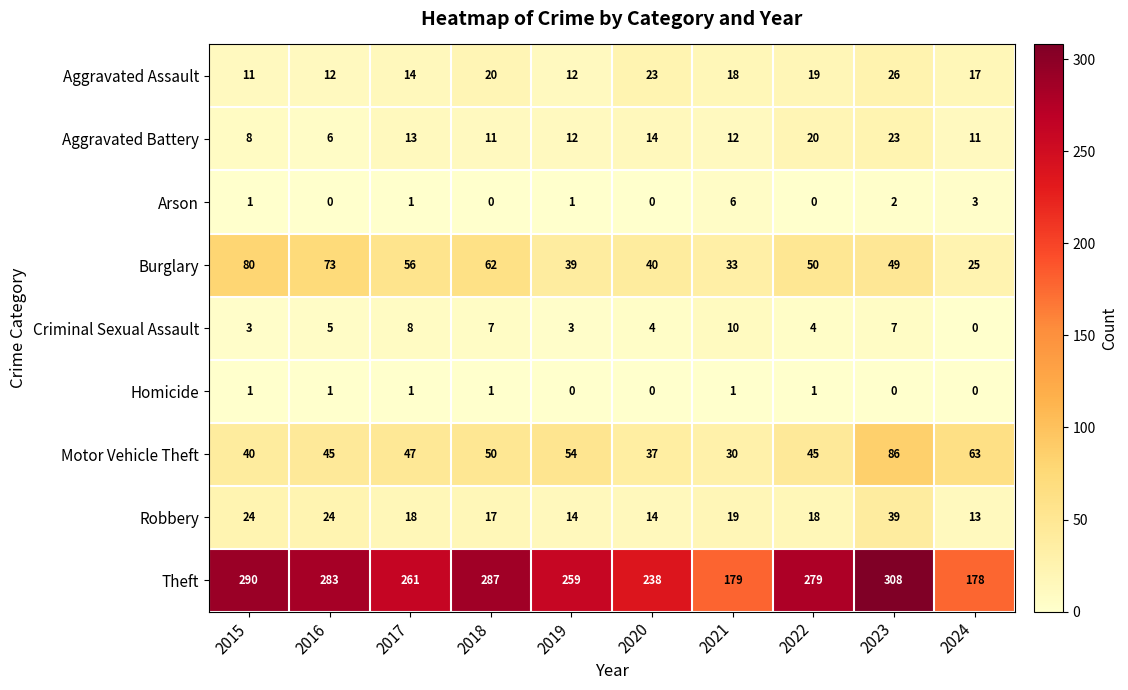

At which category is the sum across all series the highest?

2023